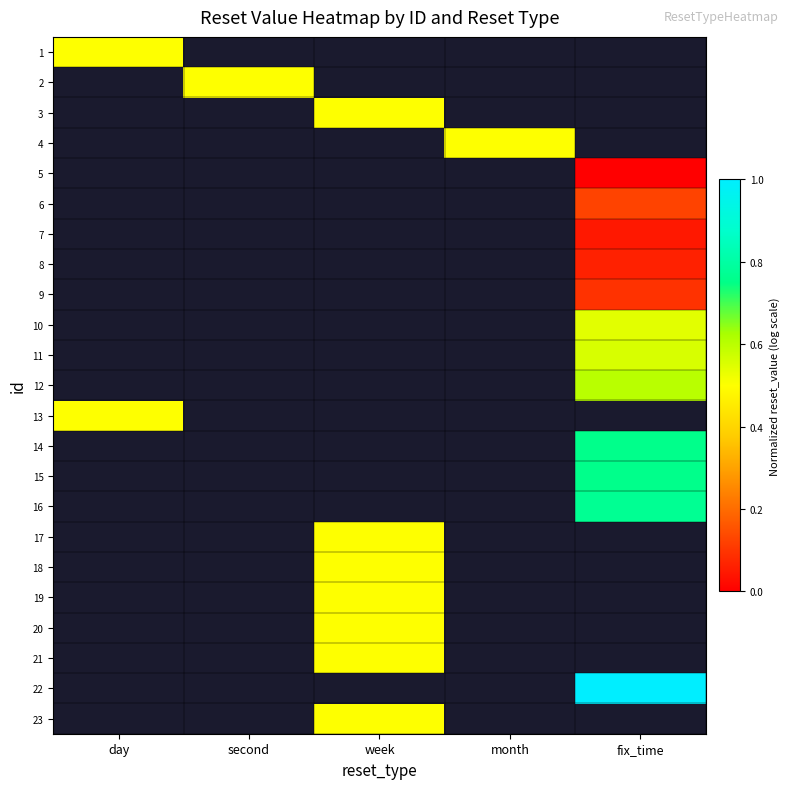

Which label corresponds to the largest value in the chart?

fix_time